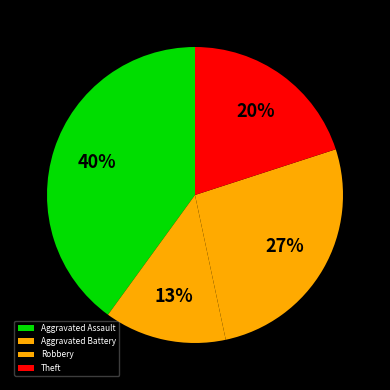

Does Aggravated Assault account for over 50% of the chart?

No